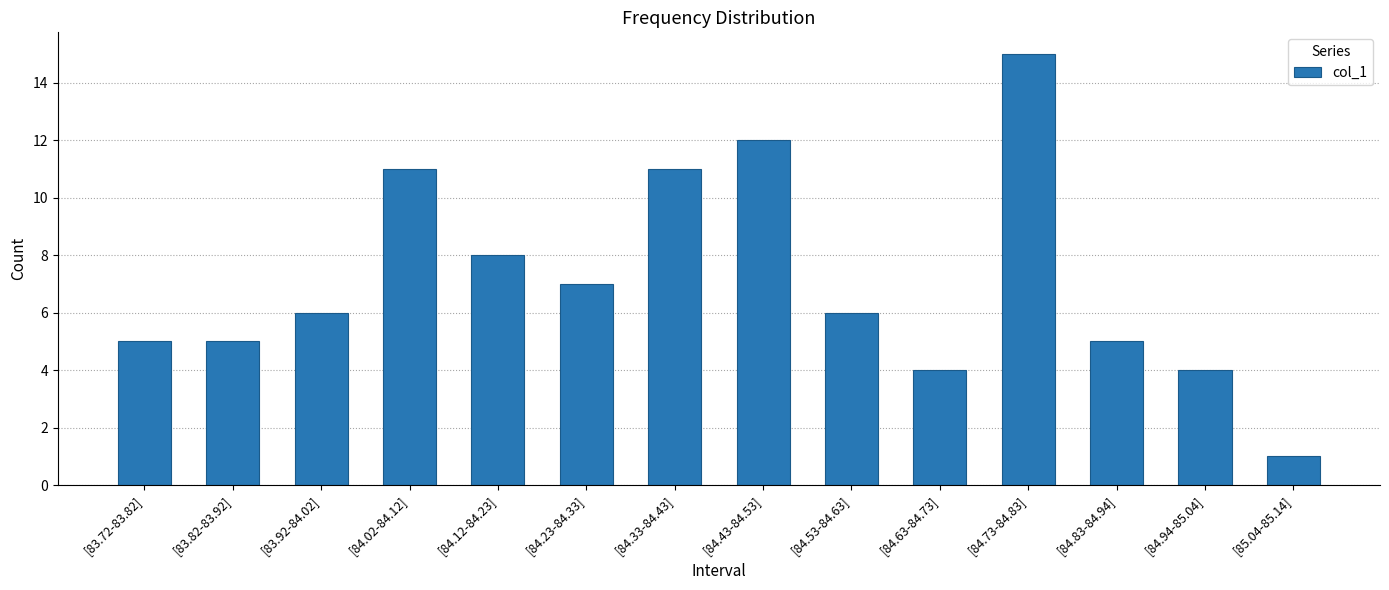

Reading right to left, list all the values displayed in this chart.

1	4	5	15	4	6	12	11	7	8	11	6	5	5